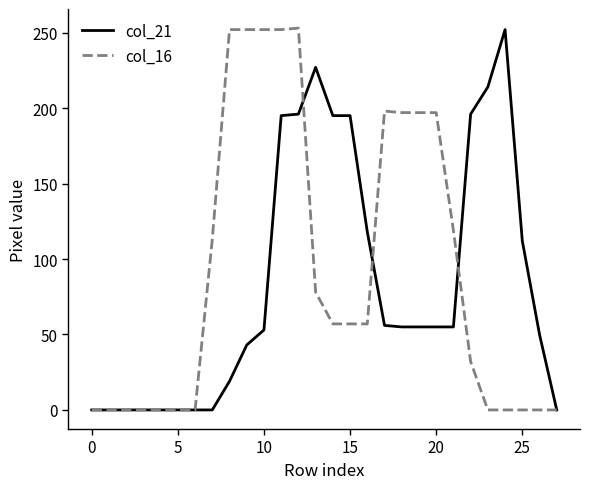

What is the highest value of the col_16 series?

253